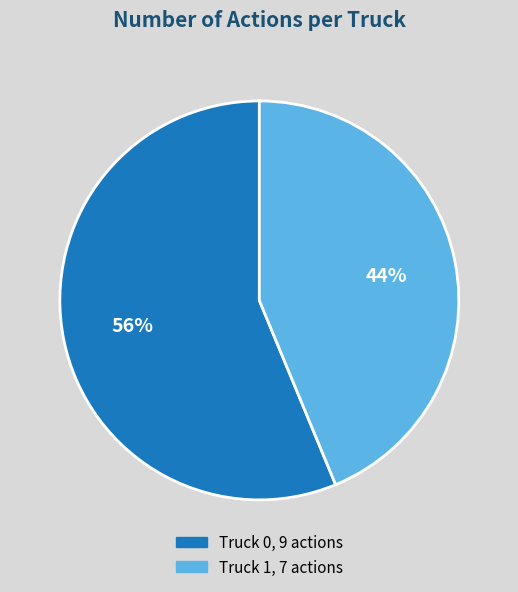

How many slices are in this pie chart?

2